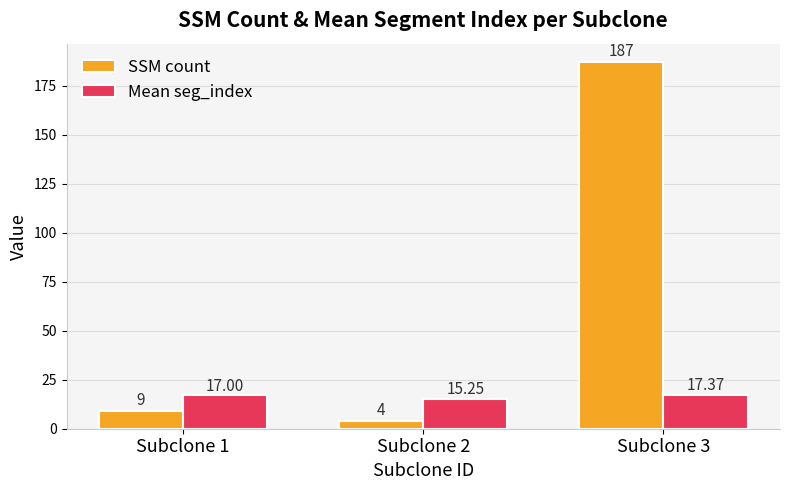

Rank the series by their average value, from highest to lowest.

SSM count, Mean seg_index